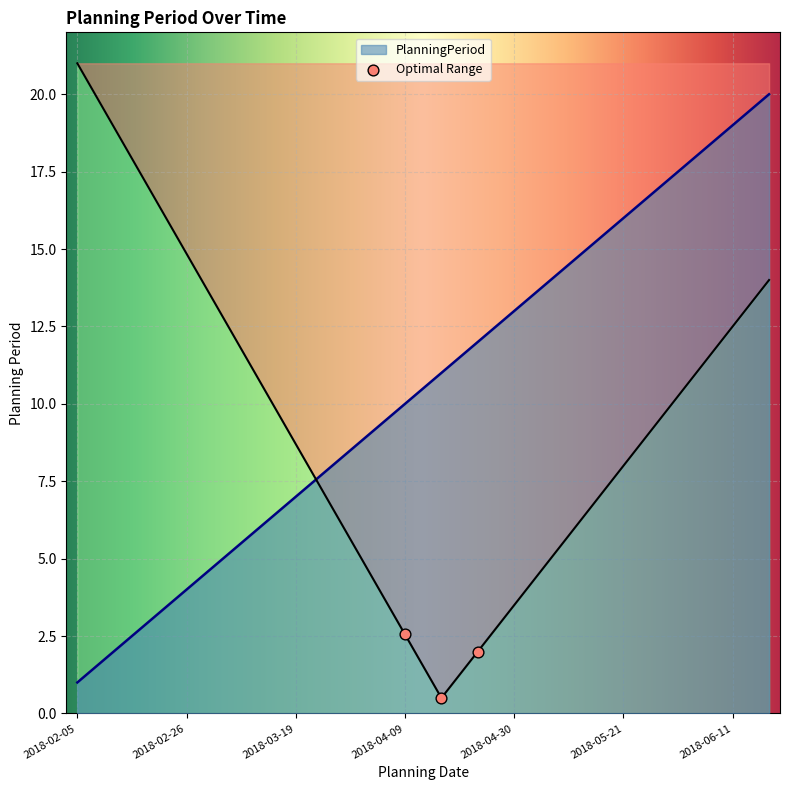

Approximately how many times larger is the value at 2018-03-19 compared to 2018-06-11?

0.4